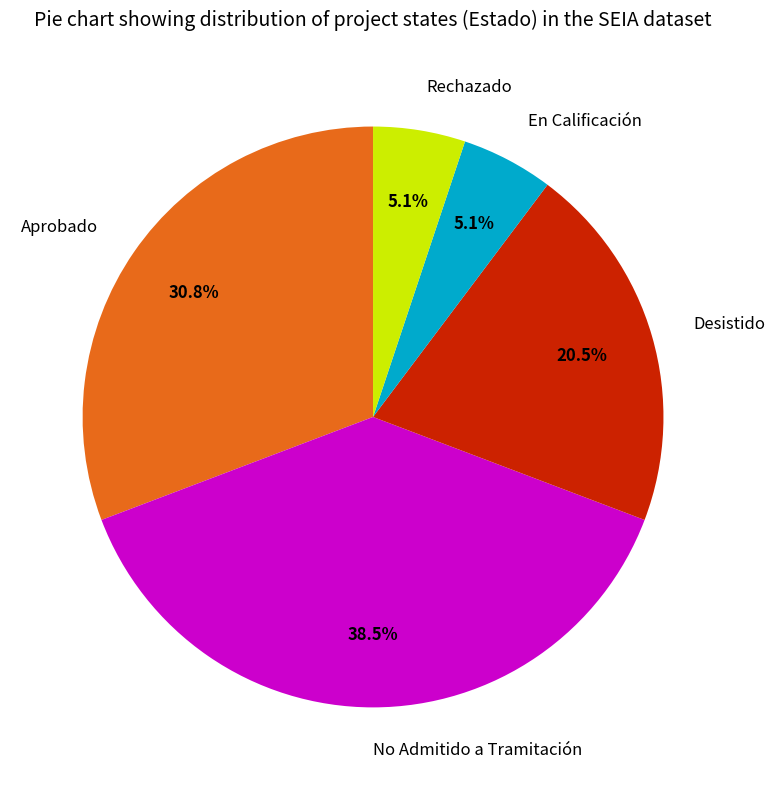

Approximately how many times larger is the value at Desistido compared to No Admitido a Tramitación?

0.5